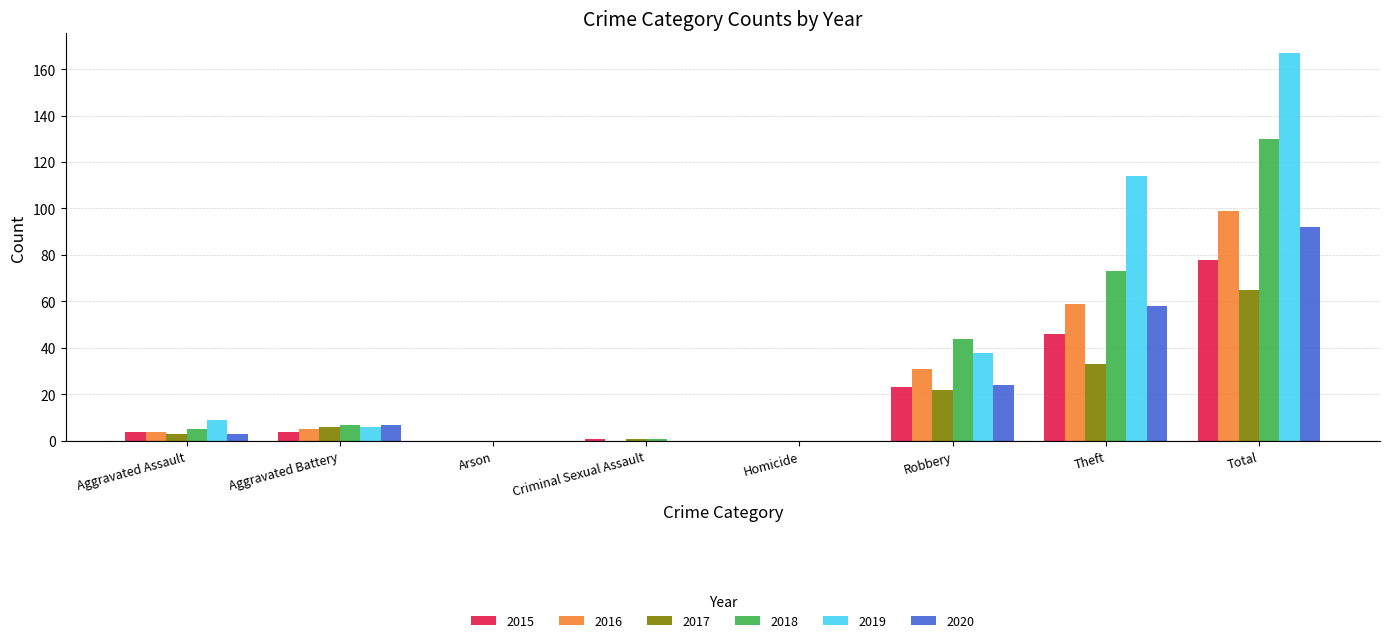

Which series has the widest spread of values?

2019